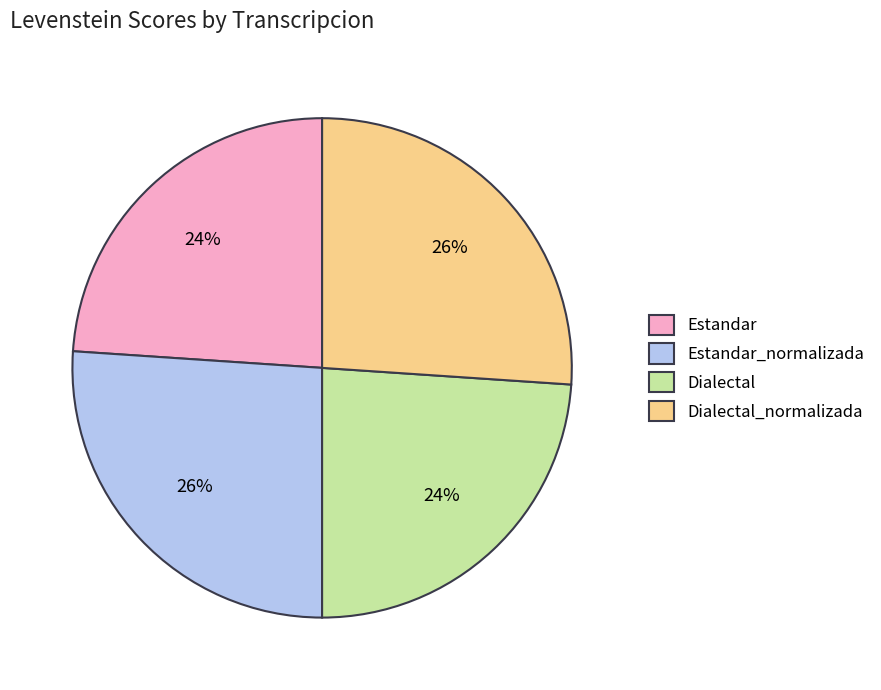

What percentage is the Estandar_normalizada slice, to the nearest percent?

26%